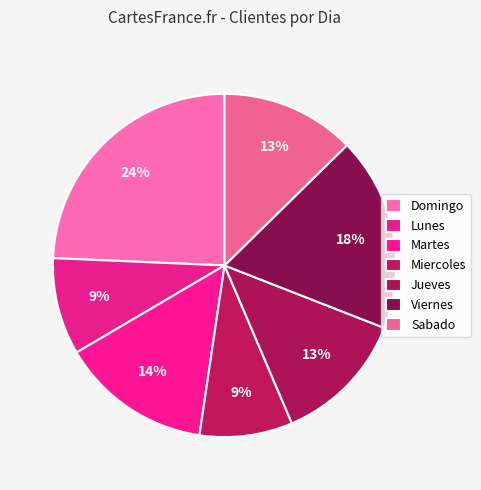

Is Lunes the majority of the pie?

No